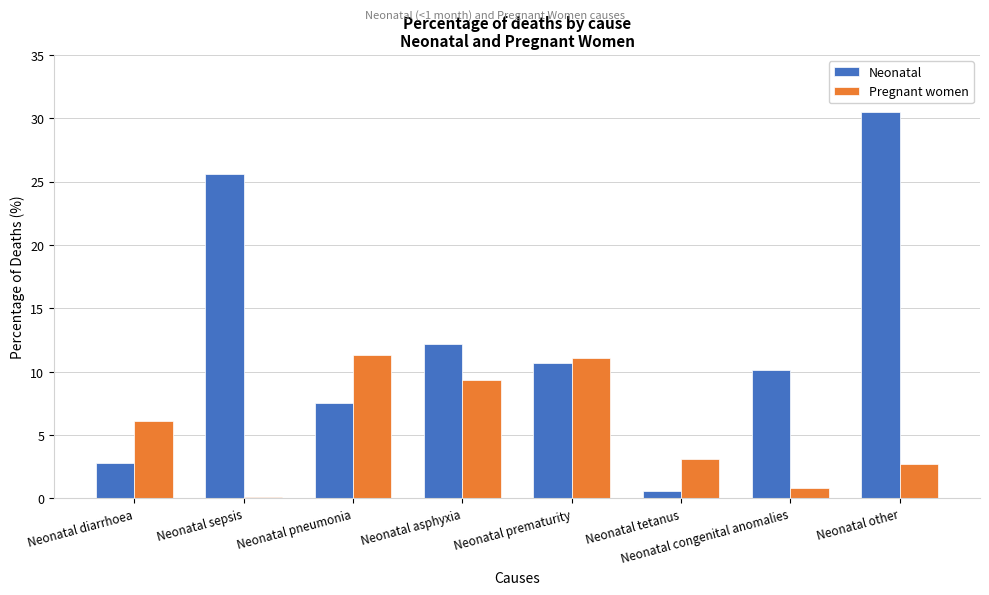

What is the spread (max minus min) of values at Neonatal other?

27.8